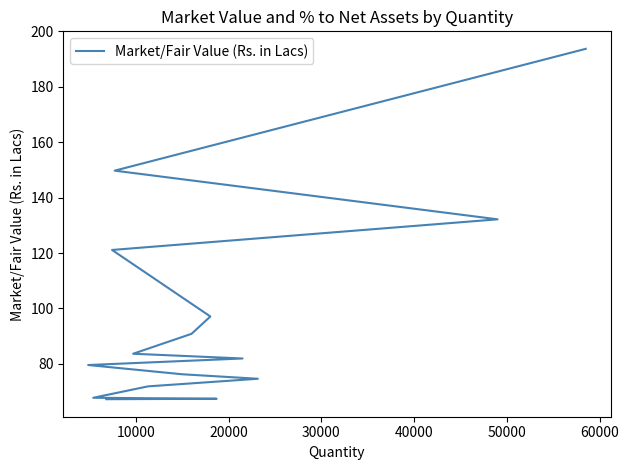

How many data points are above 81?

8